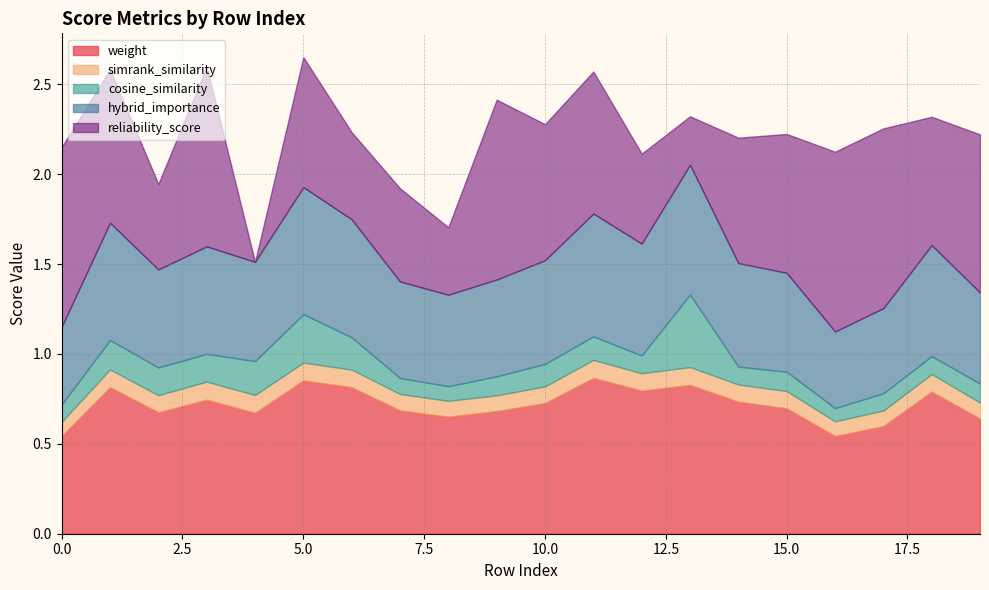

Which series has the largest total across all categories?

weight